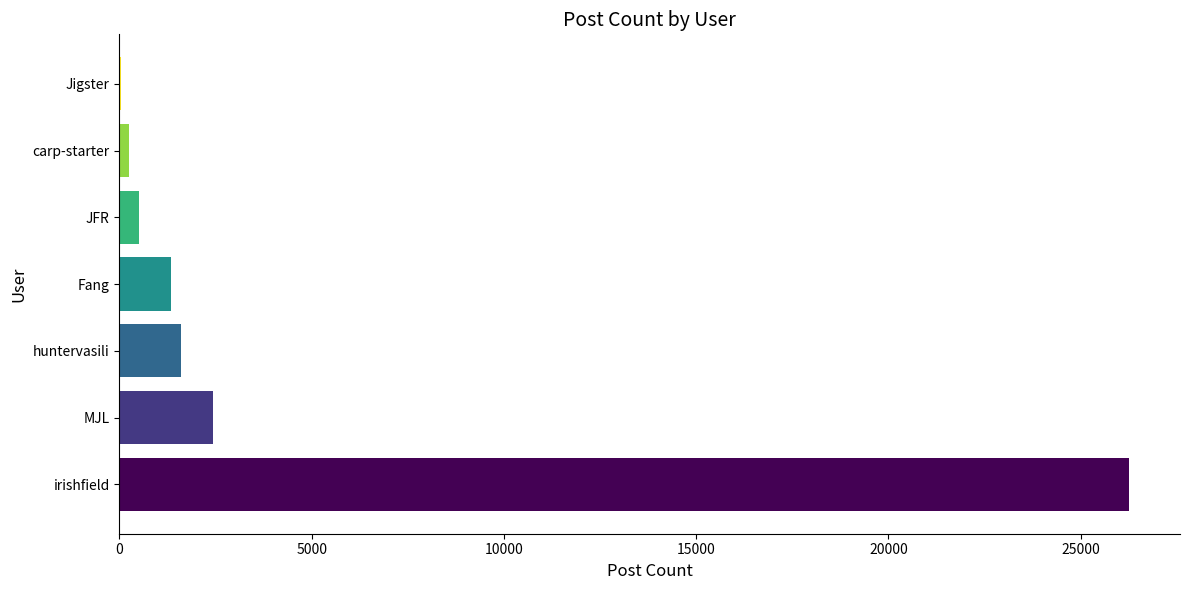

Between huntervasili and JFR, which is larger?

huntervasili